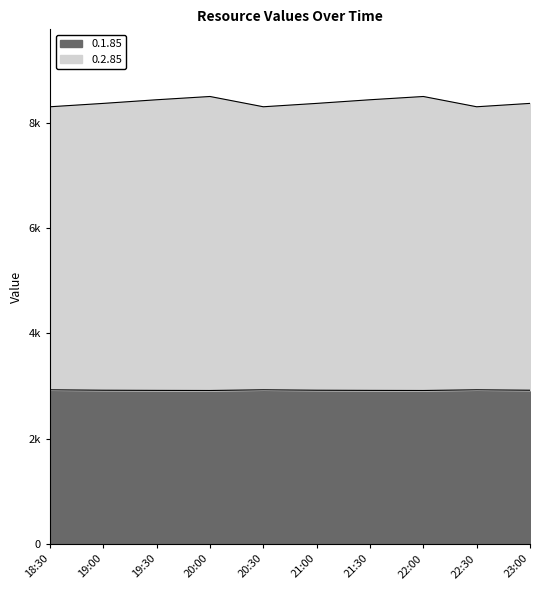

True or false: 0.1.85 and 0.2.85 cross at least once.

False